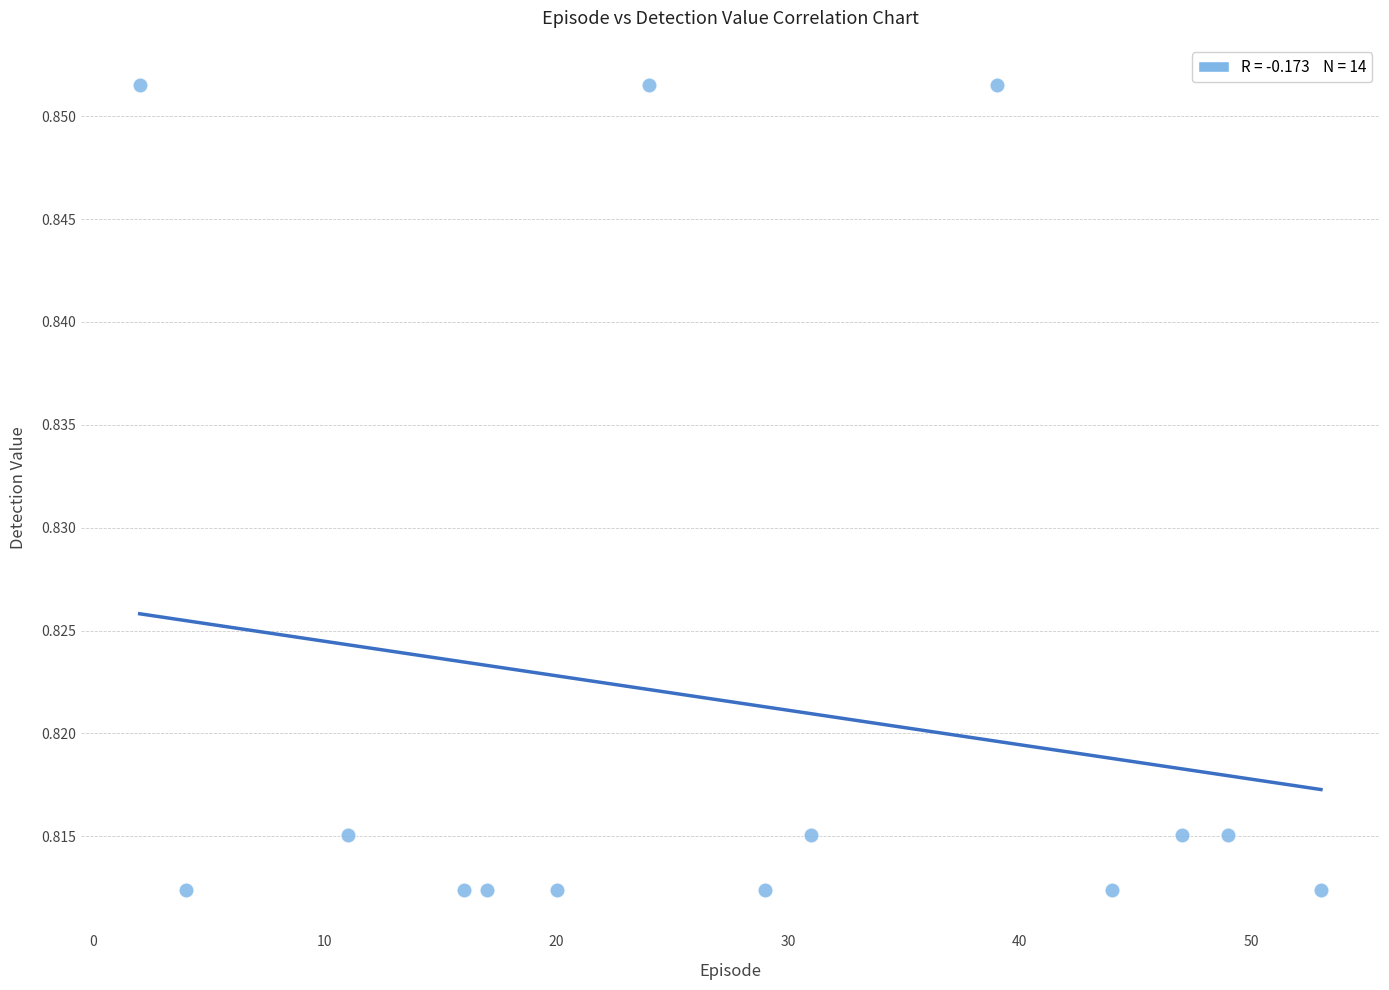

How many data points are displayed?

14